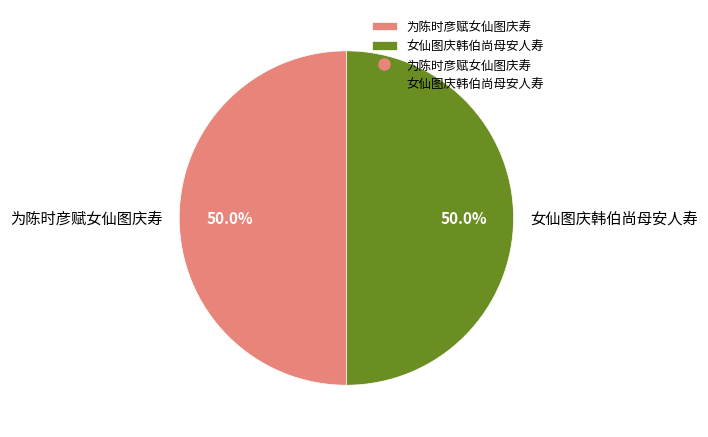

Approximately how many times larger is the value at 为陈时彦赋女仙图庆寿 compared to 女仙图庆韩伯尚母安人寿?

1.0